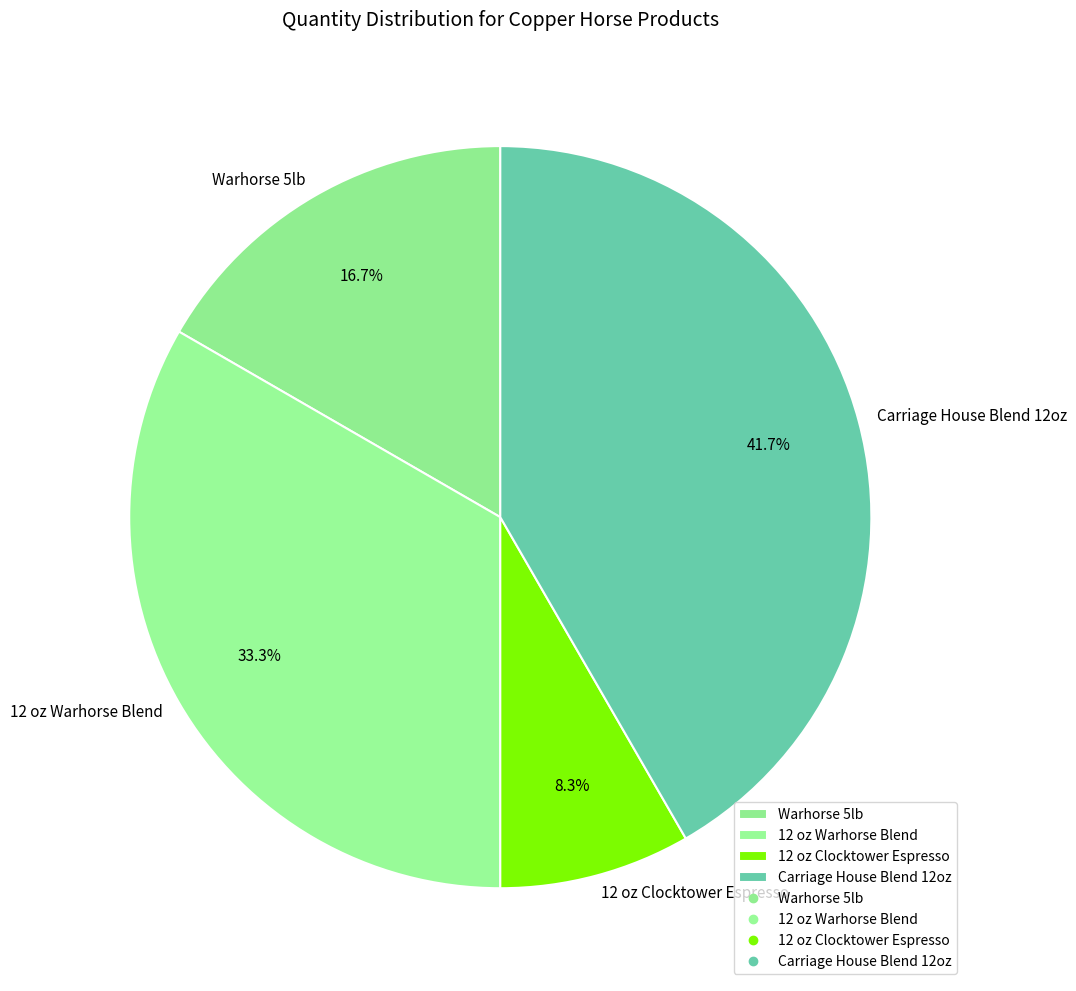

True or false: Carriage House Blend 12oz accounts for 37% of the total.

False